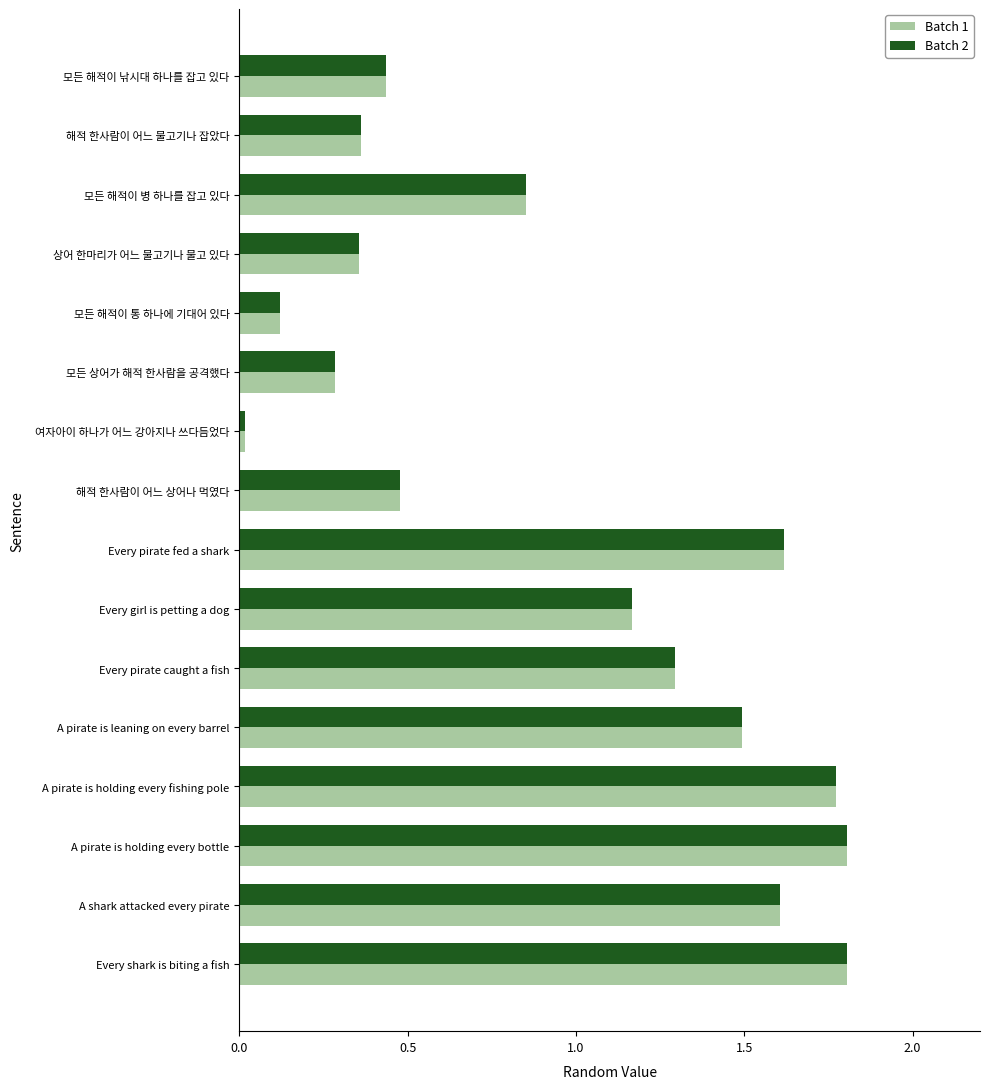

The Batch 1 series shows 2.6 at Every shark is biting a fish. True or false?

False